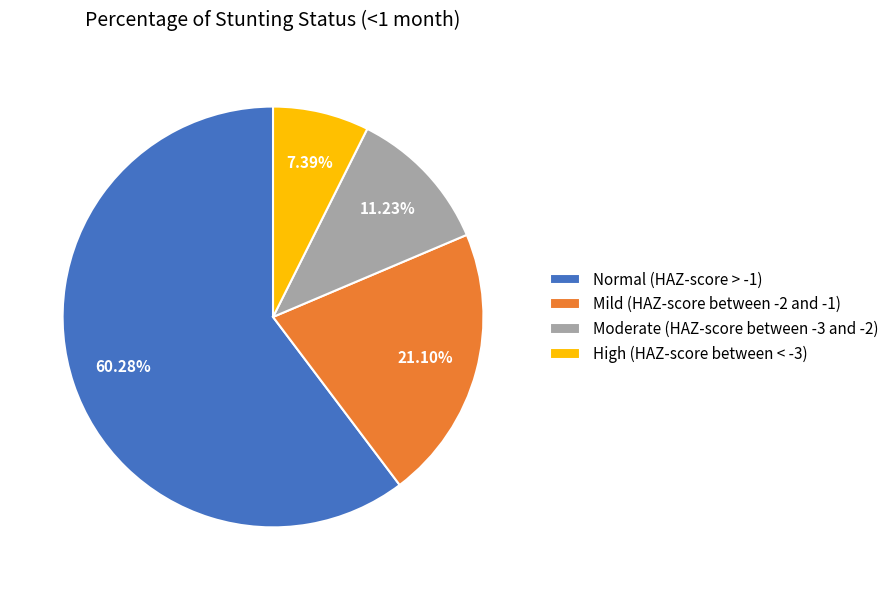

Which slice represents more than half of the pie?

Normal (HAZ-score > -1)